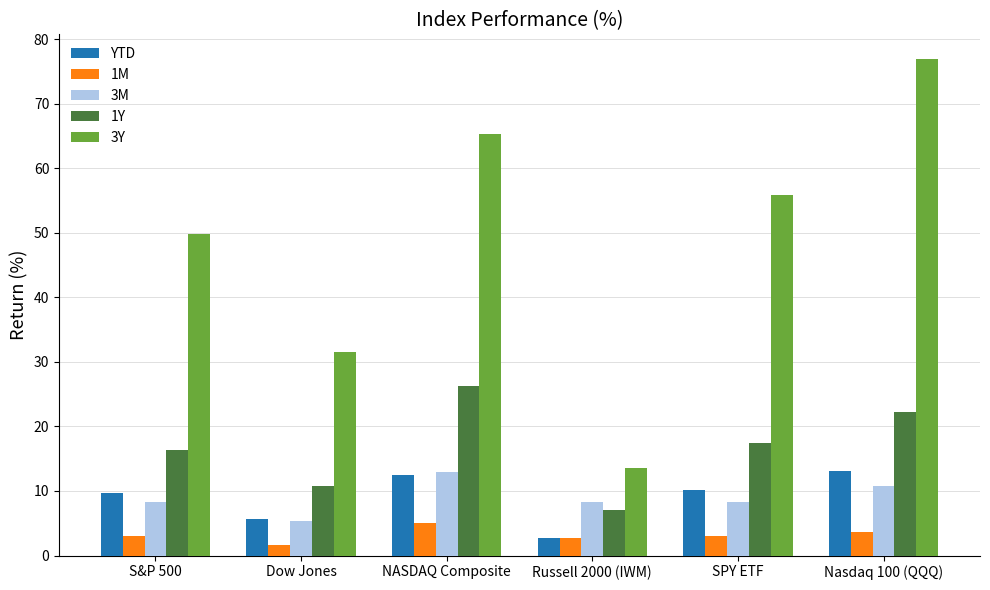

Which series has the widest spread of values?

3Y